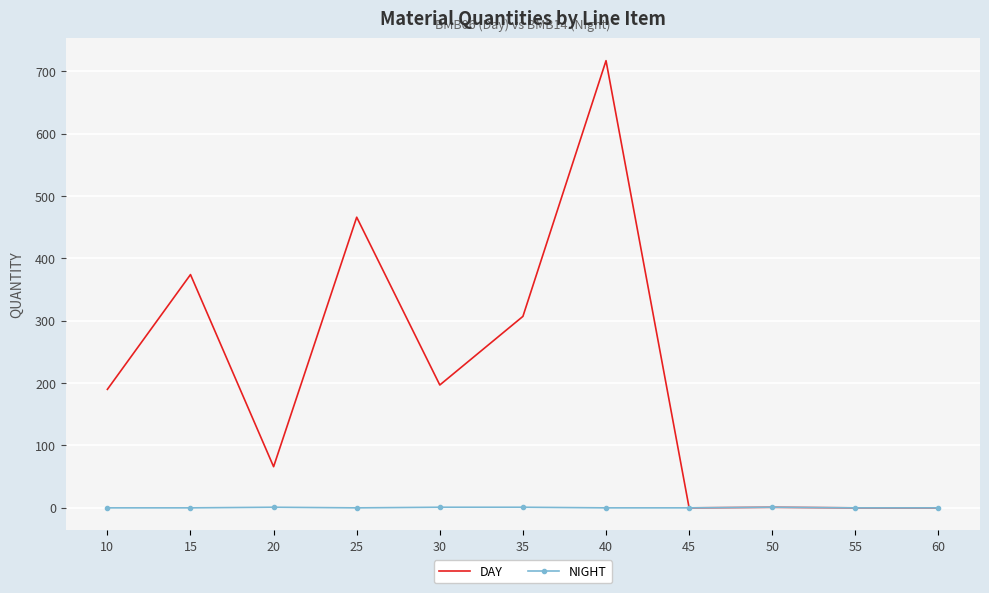

At how many categories does at least one series exceed 125?

6